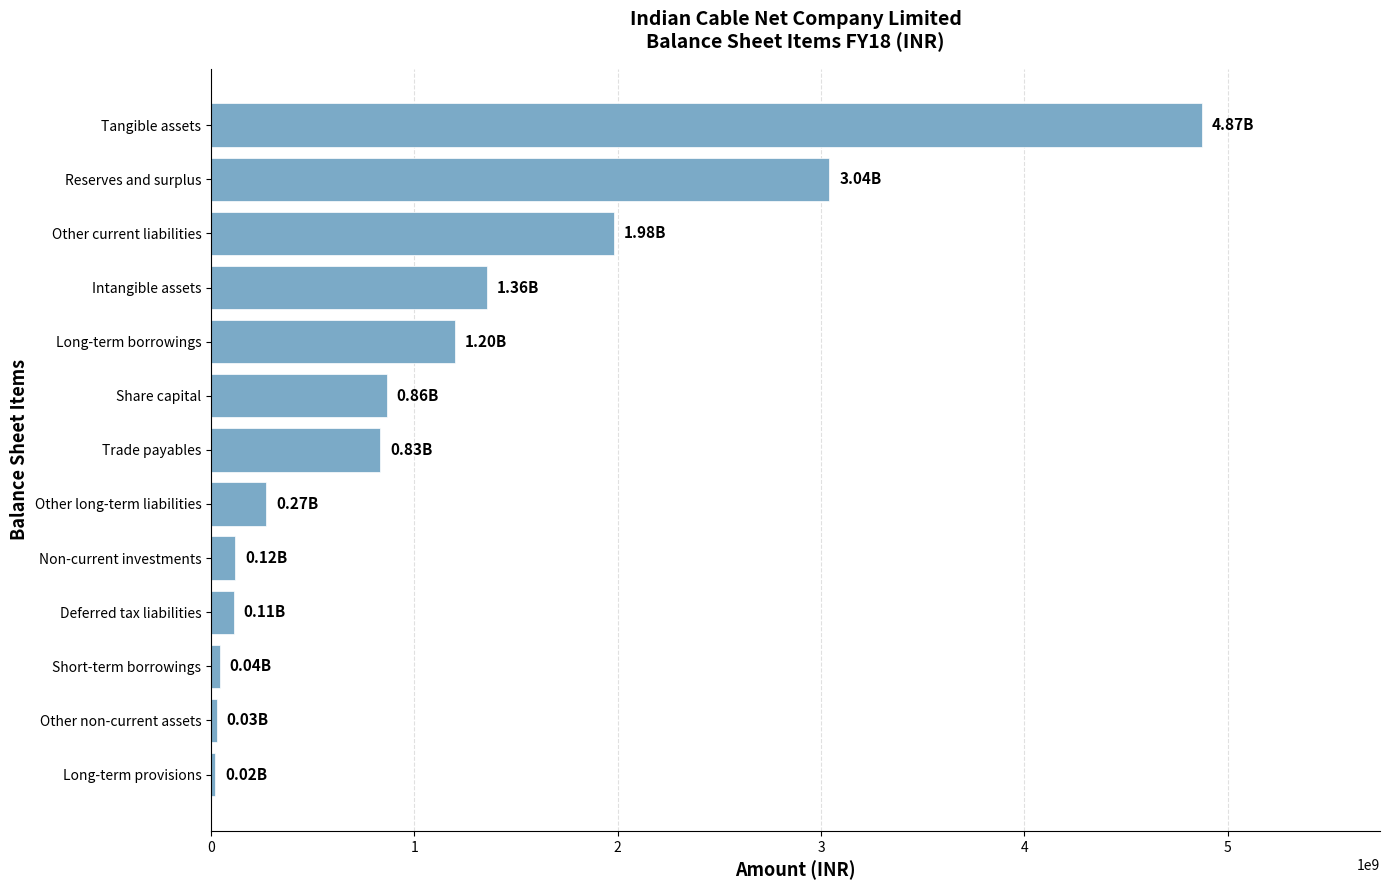

What is the difference between the maximum and second lowest values?

4843500000